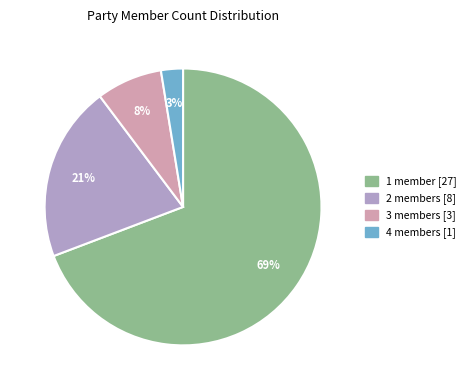

Is there a majority slice in this chart?

Yes